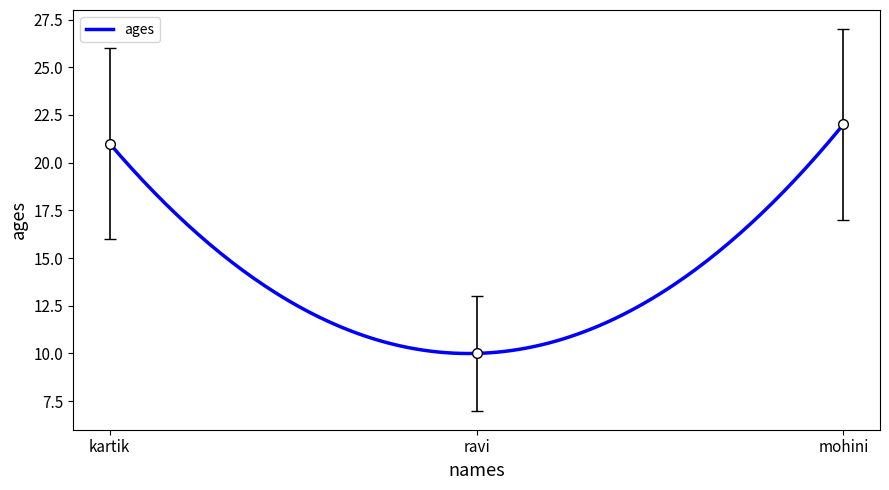

How many categories are shown in the chart?

3